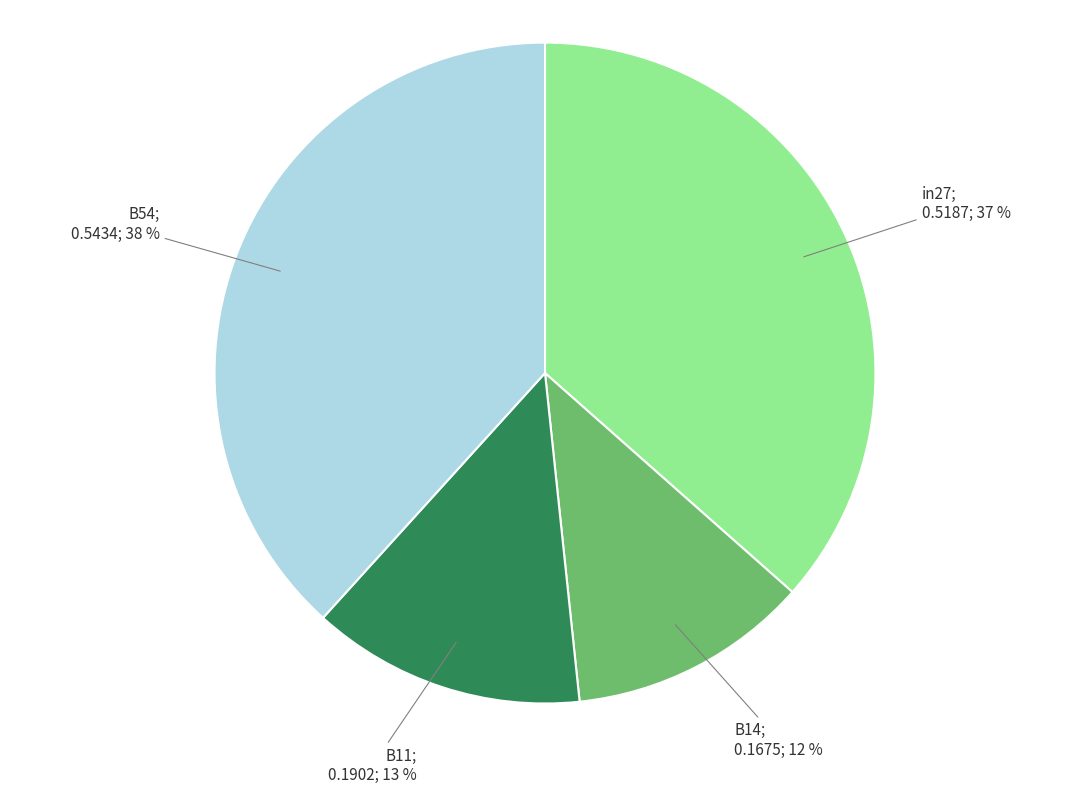

To the nearest percent, what is the average slice percentage?

25%